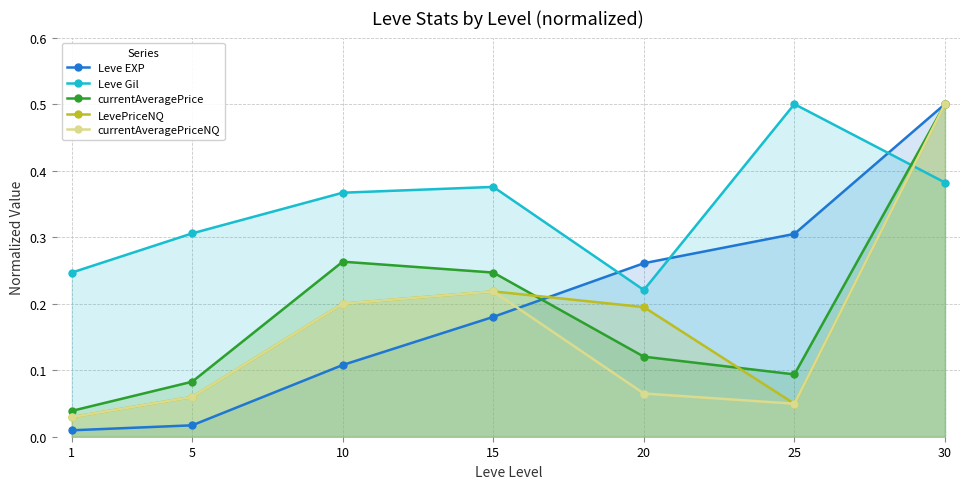

How many lines are shown in the chart?

5